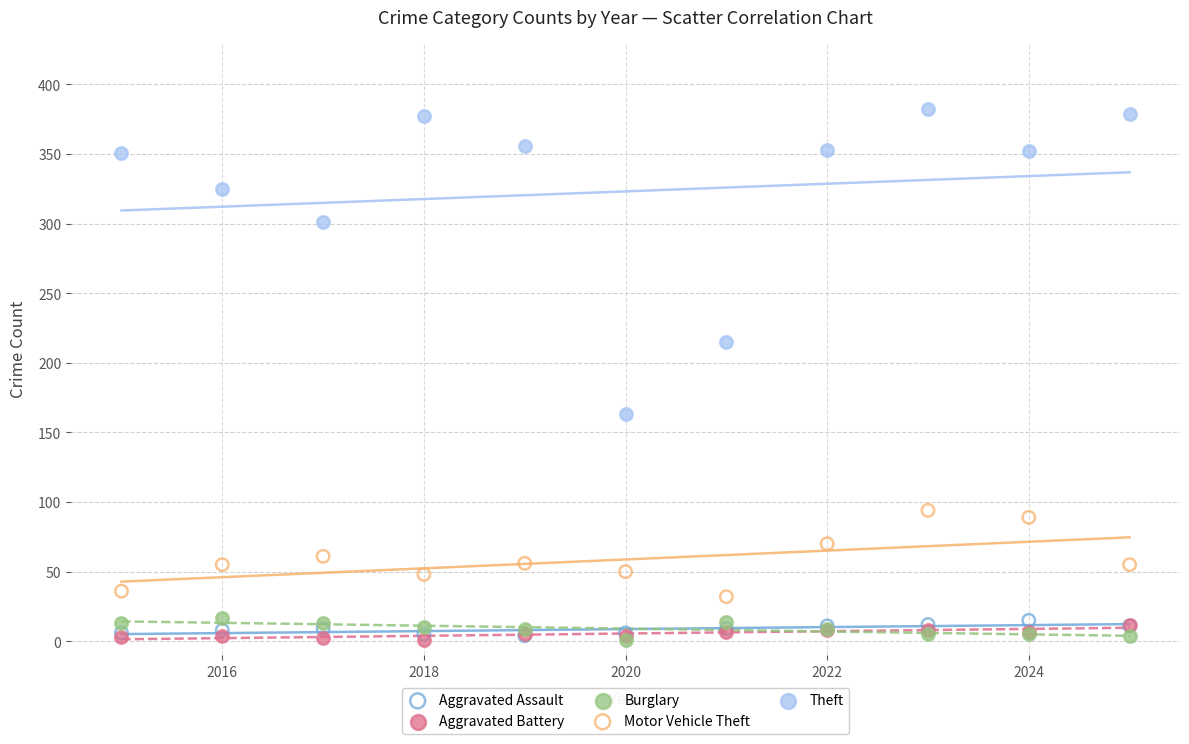

What are all the series names shown in the legend?

Aggravated Assault, Aggravated Battery, Burglary, Motor Vehicle Theft, Theft